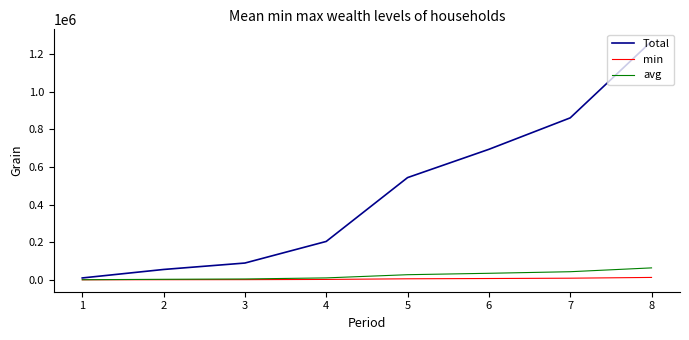

Is the value of min at 7 greater than the value of avg at 6?

No